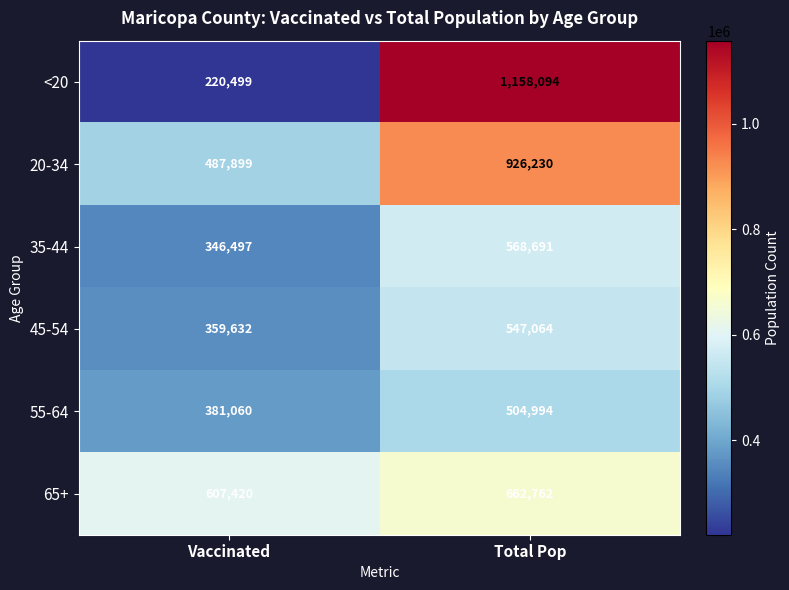

The value of 55-64 at Total Pop is 504994. True or false?

True